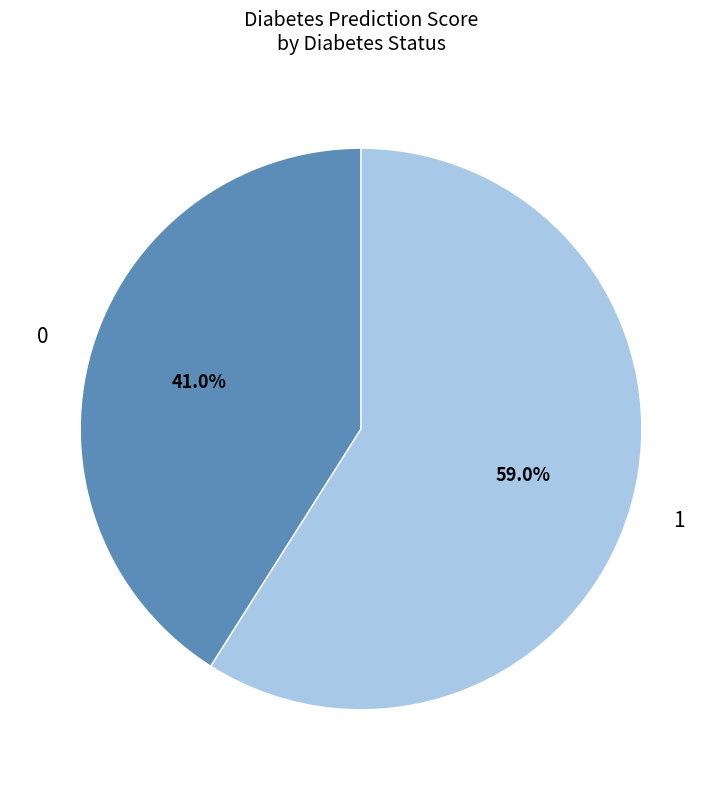

Is there any slice that represents more than half of the pie?

Yes